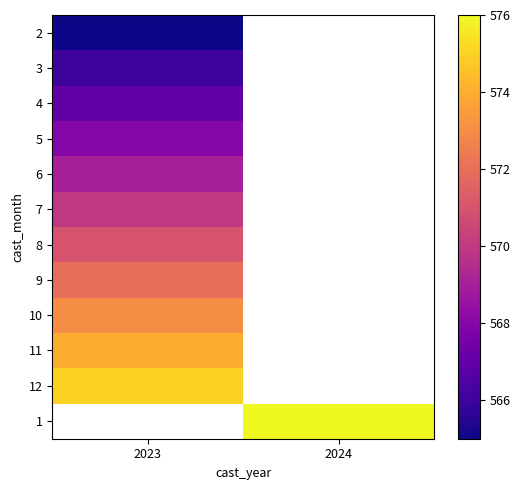

What is the greatest value displayed?

576.0